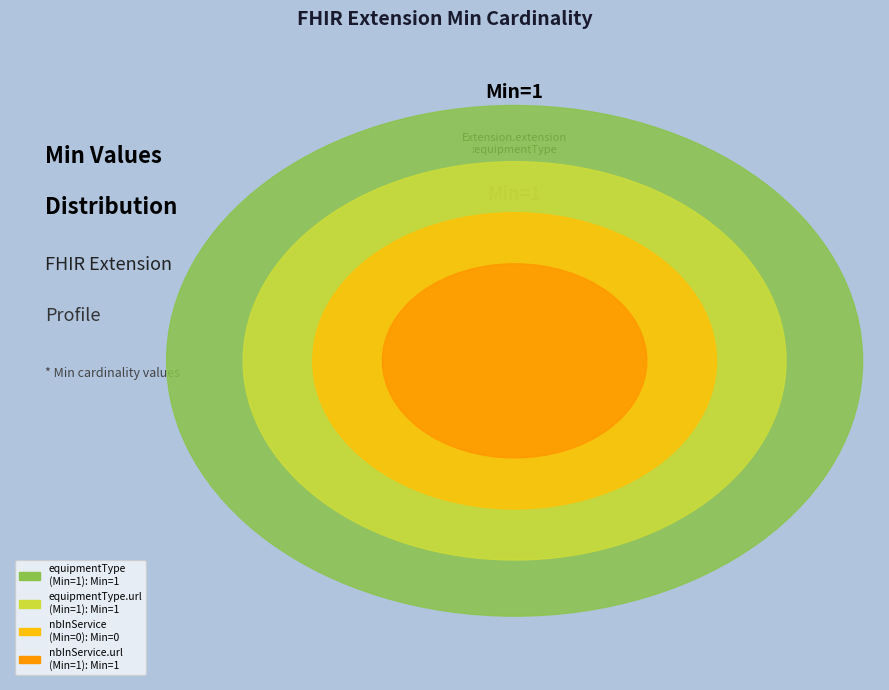

Is it true that Extension.extension:nbInService.url is 33% of the pie?

True